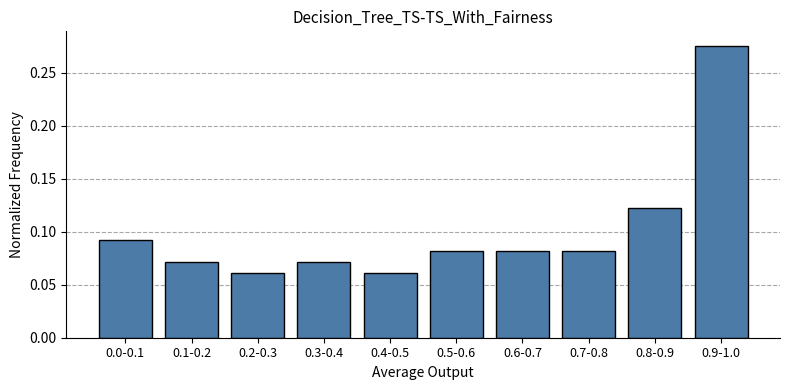

Between 0.5-0.6 and 0.1-0.2, which is larger?

0.5-0.6